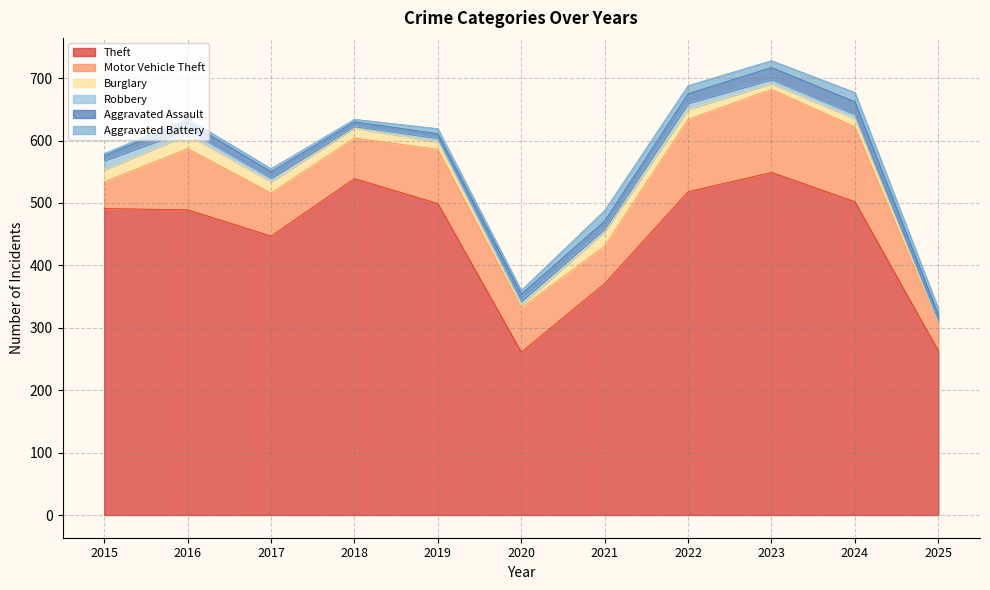

Where is Aggravated Battery nearest to the value 10?

2025